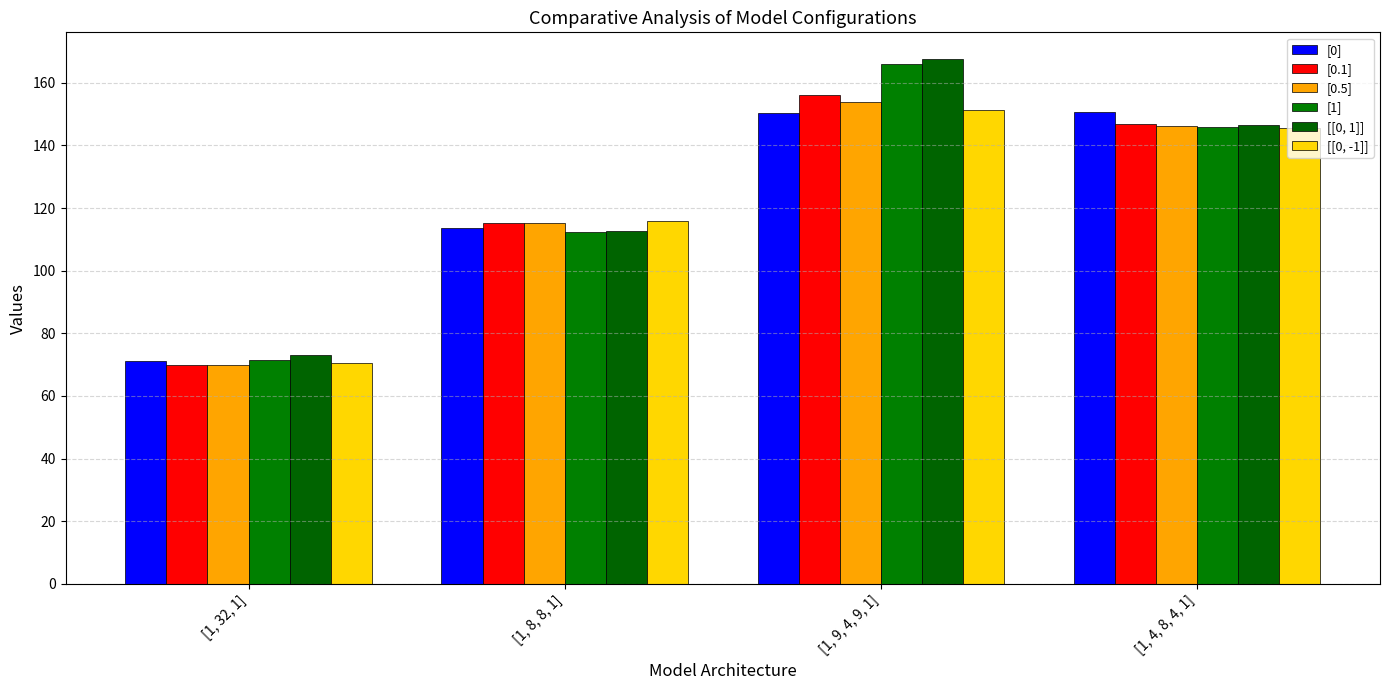

What is the highest value of the [0] series?

150.6